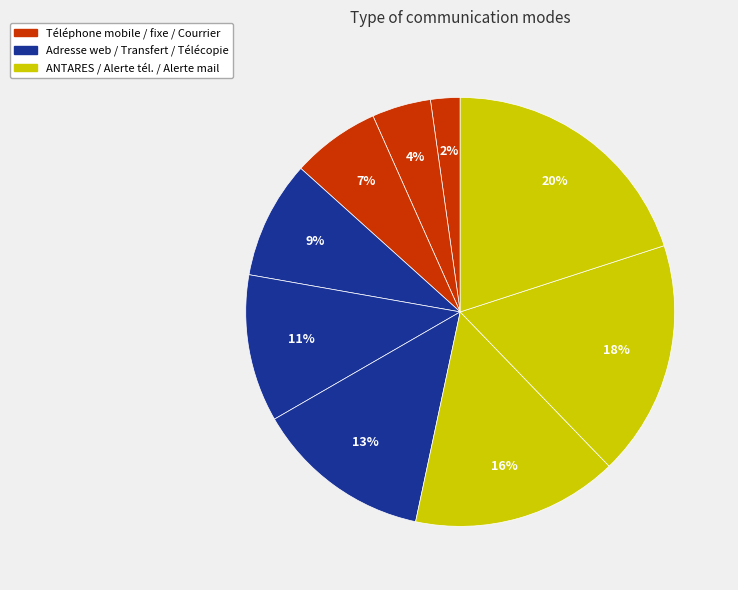

How many segments does this pie chart have?

9